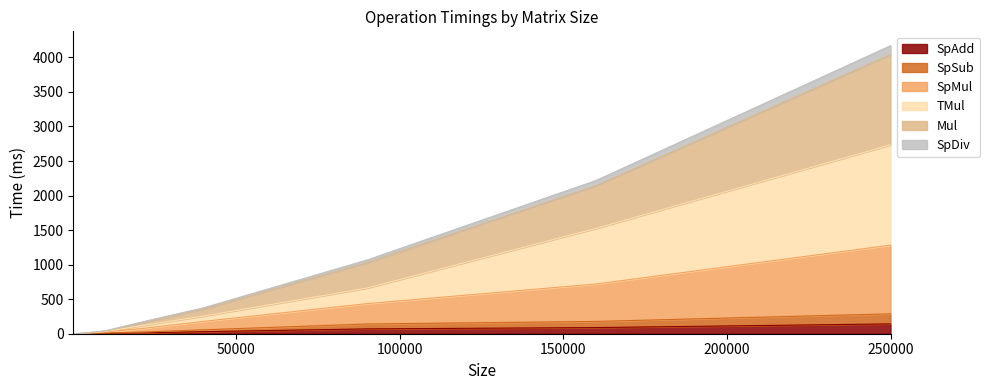

True or false: Mul and SpDiv cross at least once.

False